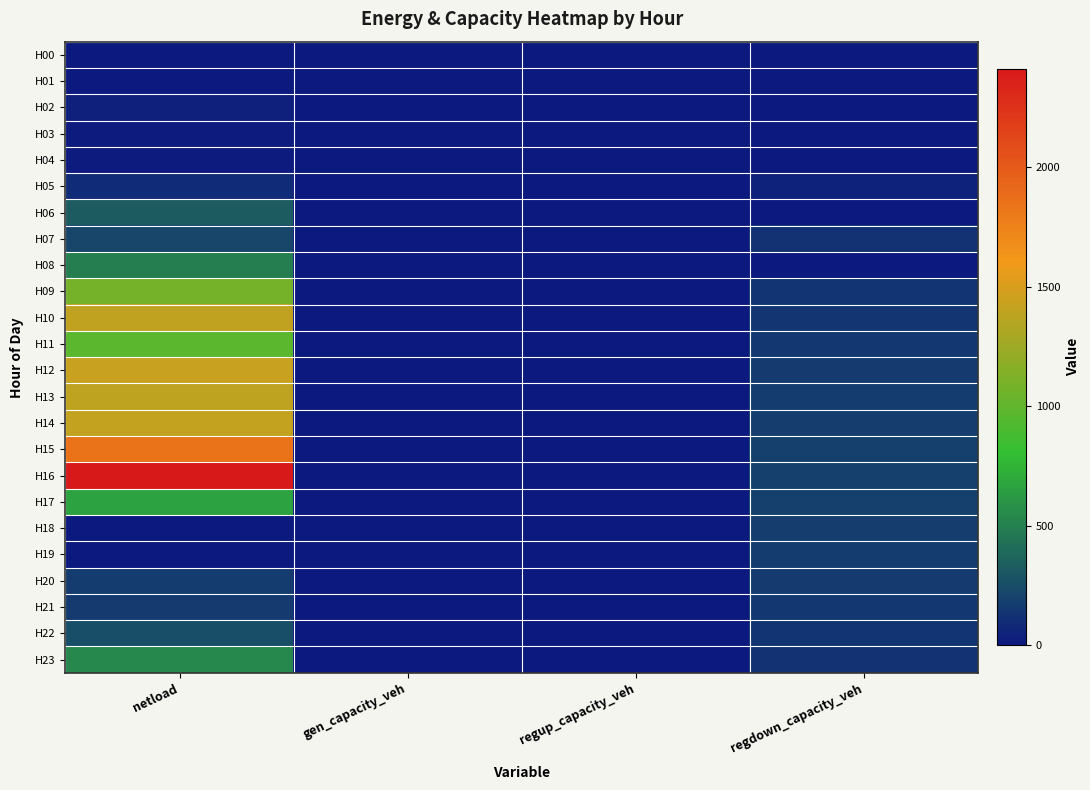

Between regup_capacity_veh and netload, which is larger?

regup_capacity_veh